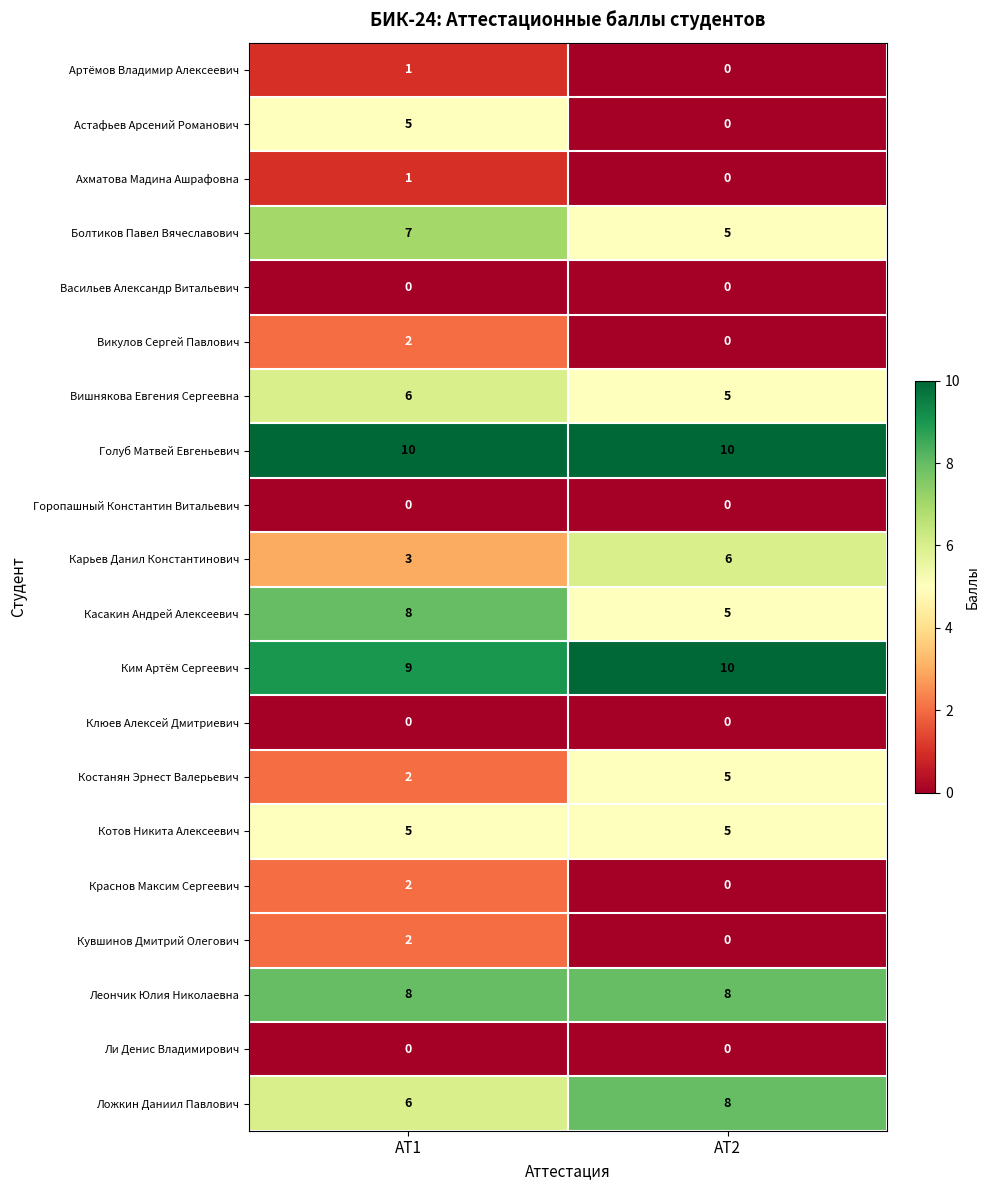

What is the lowest value of the Карьев Данил Константинович series?

3